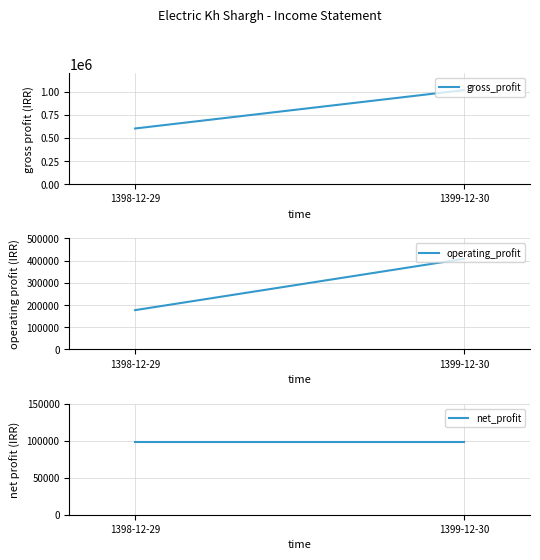

True or false: gross_profit has a value of 1322581 at 1399-12-30.

False